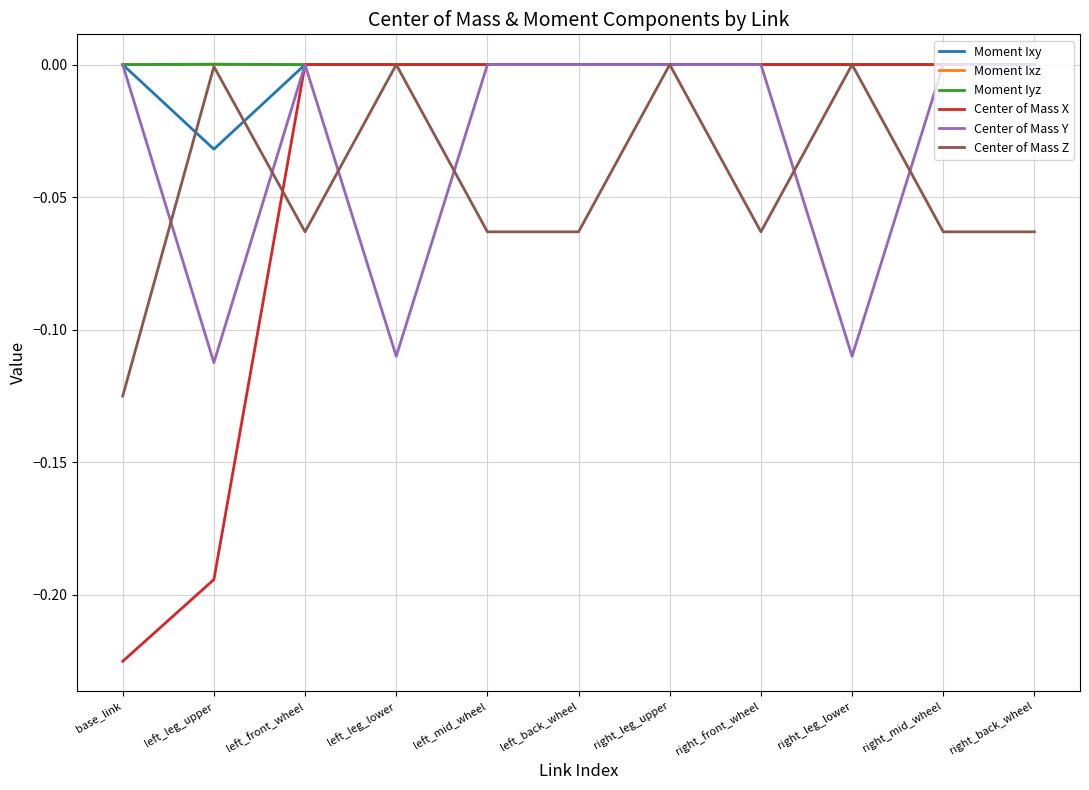

Between left_front_wheel and right_leg_upper, which series saw the biggest shift?

Center of Mass Z